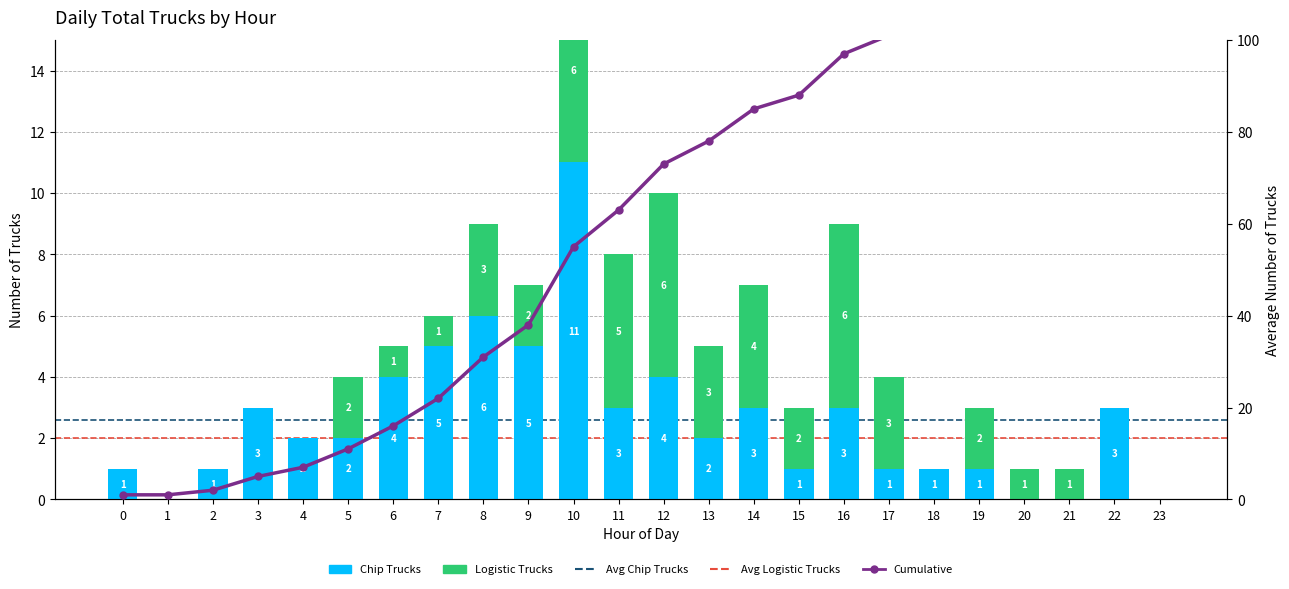

Reading right to left, extract all data points from this chart.

Chip Trucks: 23=0	22=3	21=0	20=0	19=1	18=1	17=1	16=3	15=1	14=3	13=2	12=4	11=3	10=11	9=5	8=6	7=5	6=4	5=2	4=2	3=3	2=1	1=0	0=1
Logistic Trucks: 23=0	22=0	21=1	20=1	19=2	18=0	17=3	16=6	15=2	14=4	13=3	12=6	11=5	10=6	9=2	8=3	7=1	6=1	5=2	4=0	3=0	2=0	1=0	0=0